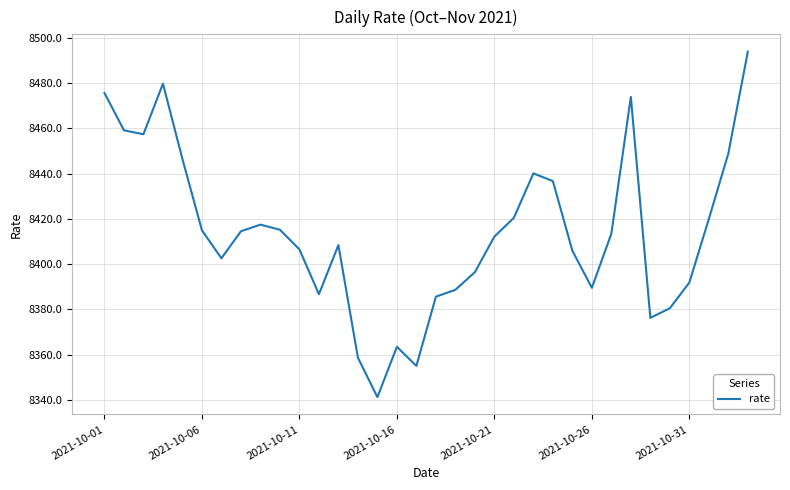

What is the greatest value displayed?

8494.0